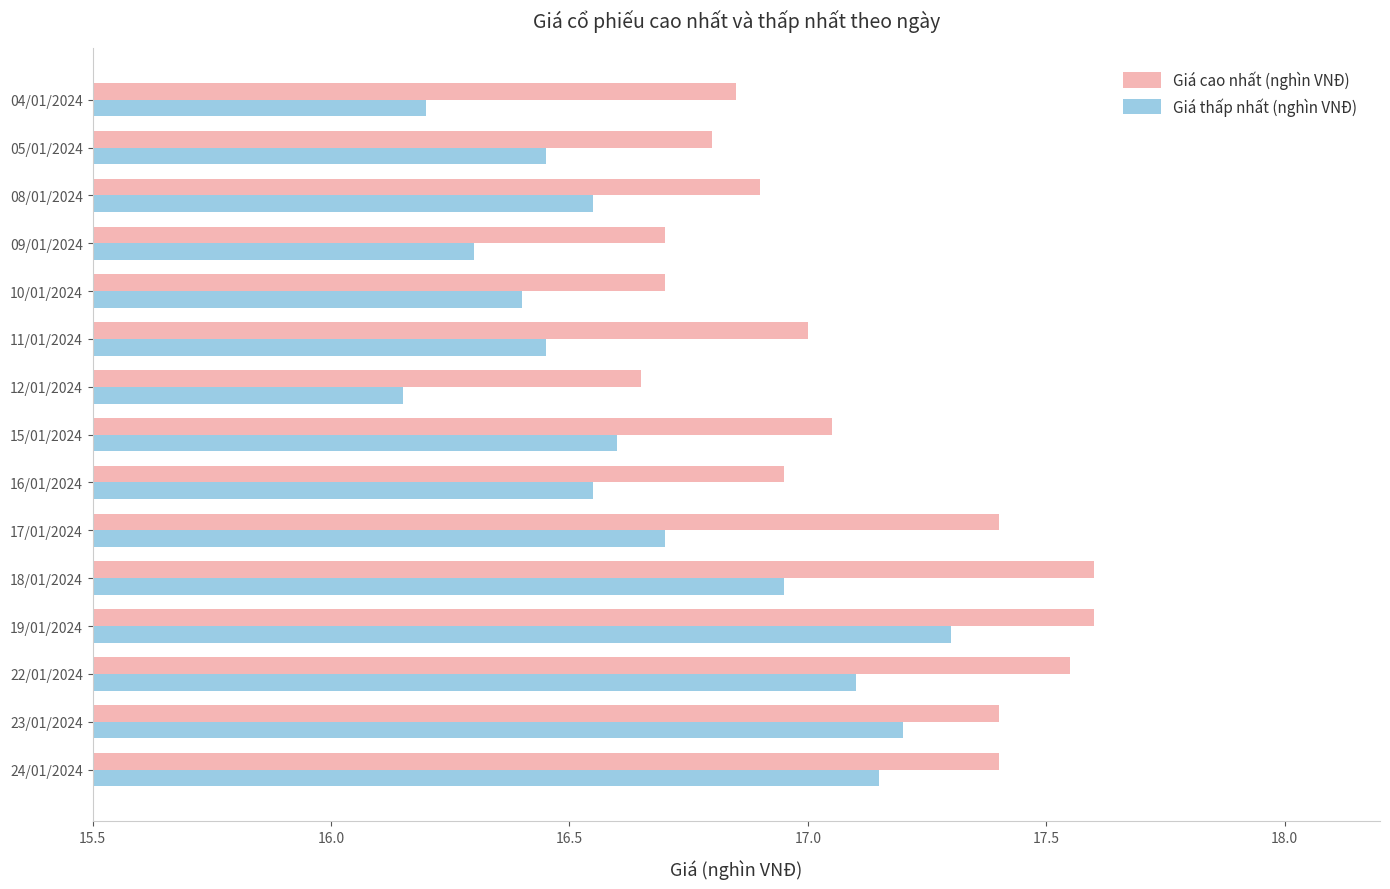

Which series has the widest spread of values?

Giá thấp nhất (nghìn VNĐ)